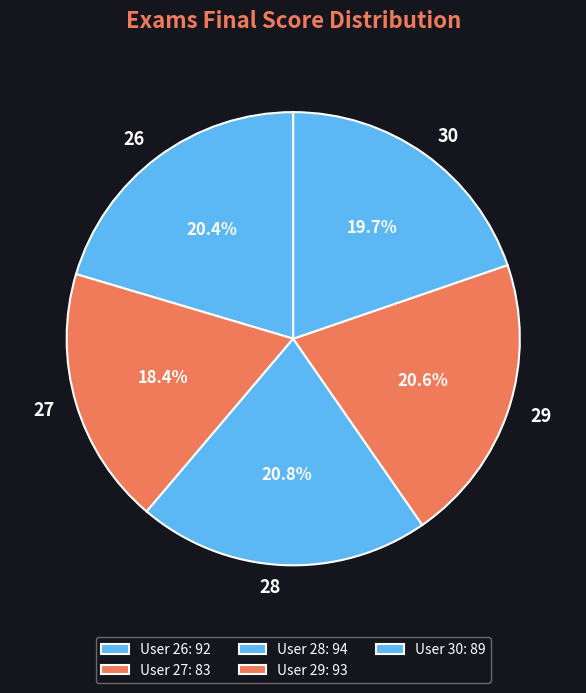

How many segments does this pie chart have?

5